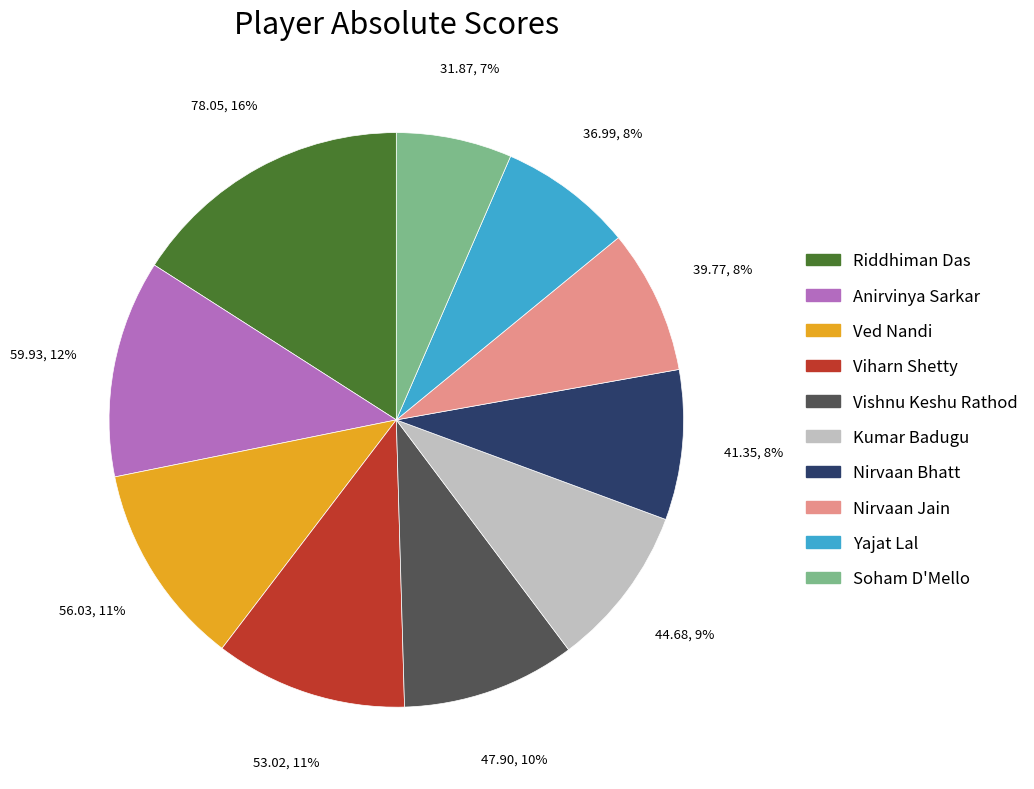

To the nearest percent, what portion does Yajat Lal represent?

8%